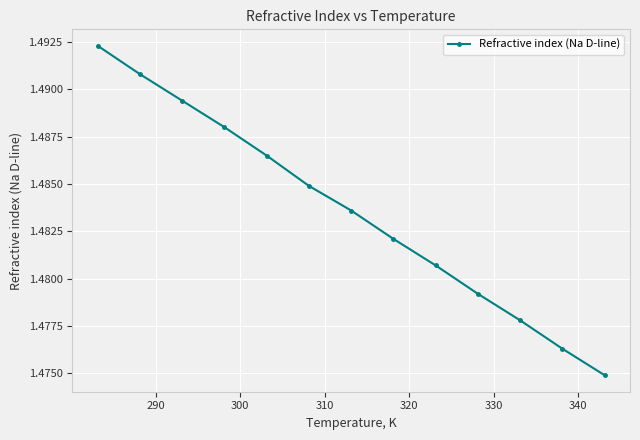

Count the values in the range 1 to 2.

13